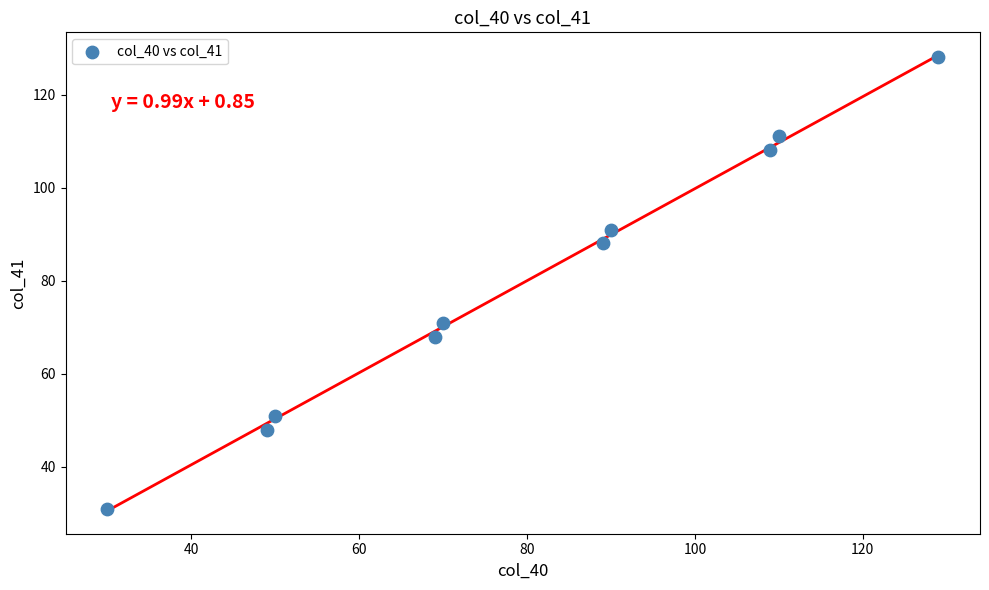

What is the range of Y values (max minus min)?

97.0